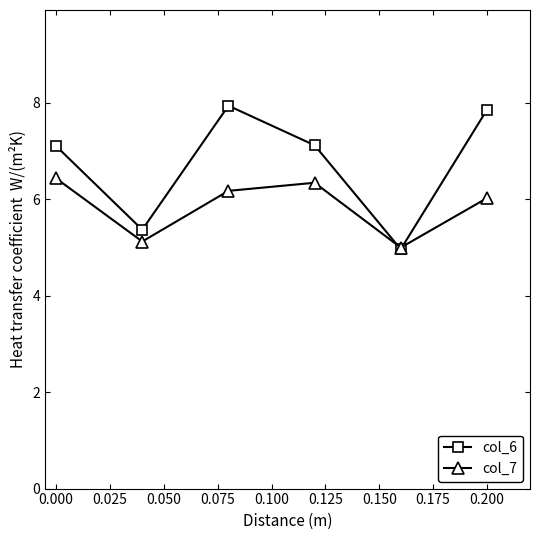

What is the greatest value displayed?

7.9